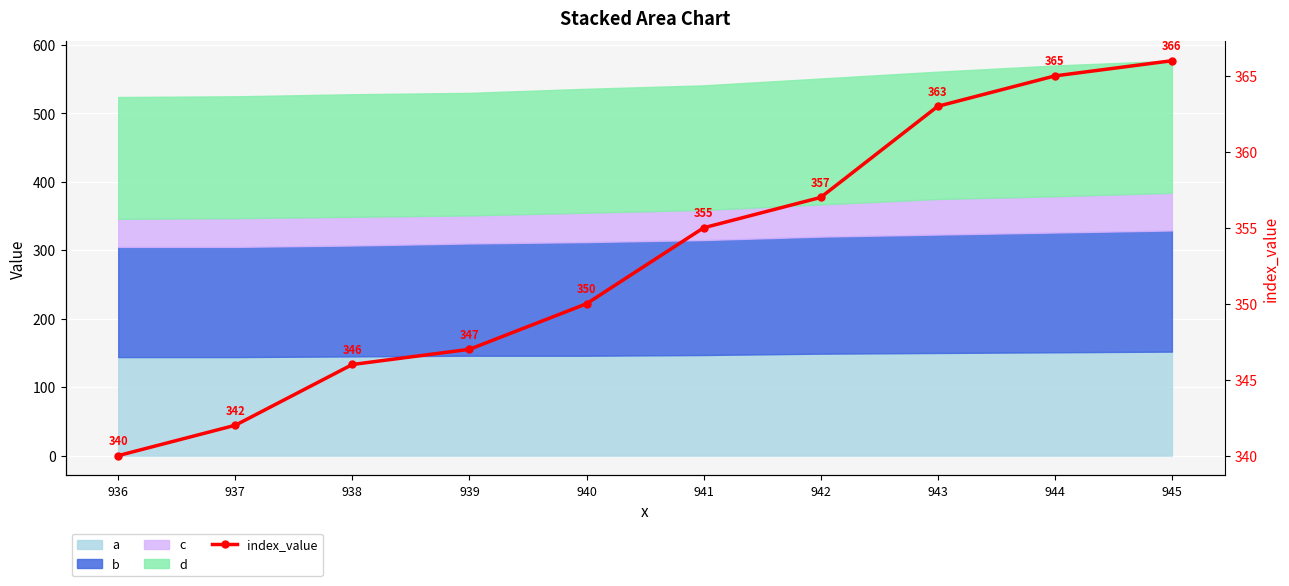

Which label corresponds to the smallest value in the chart?

936